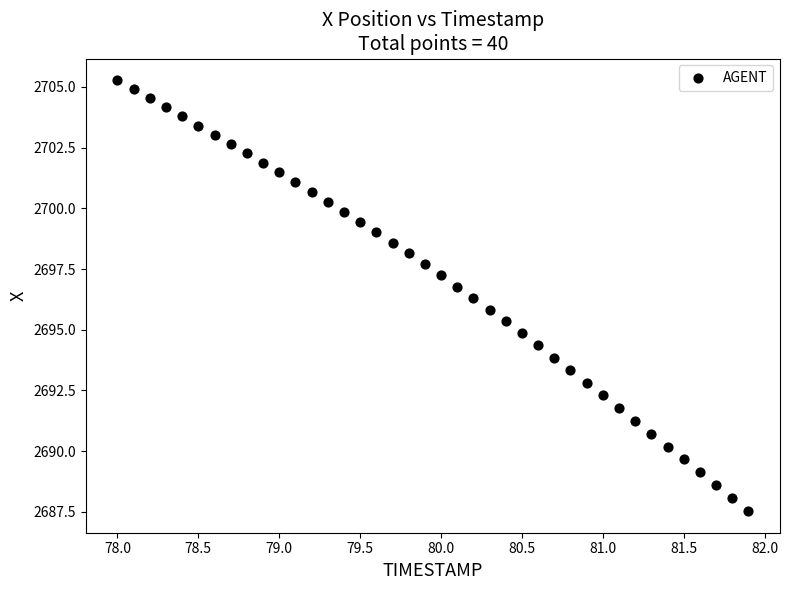

What is the range of X values (max minus min)?

3.9